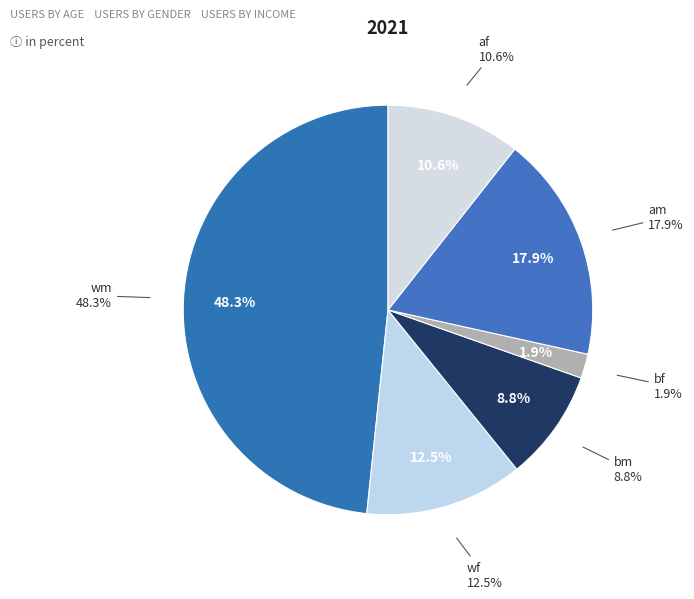

Is it true that 32 is 12% of the pie?

False